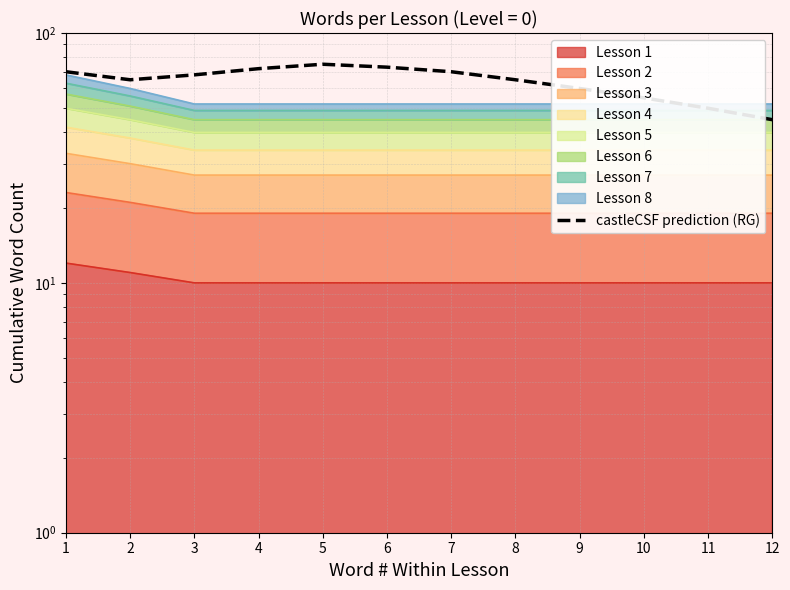

How many lines are shown in the chart?

1